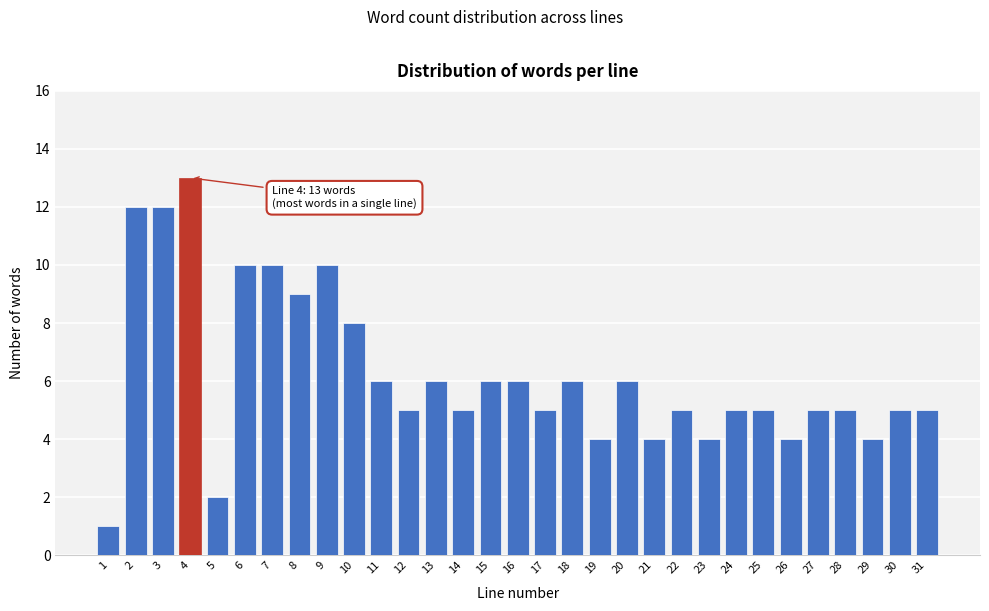

The value at 10 is 13. True or false?

False